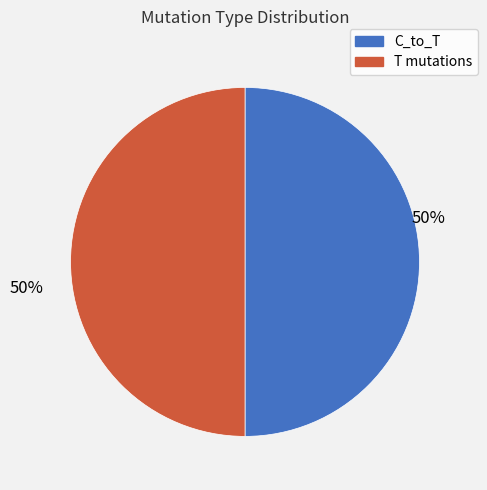

What is the ratio of the value at C_to_T to the value at T mutations?

1.0